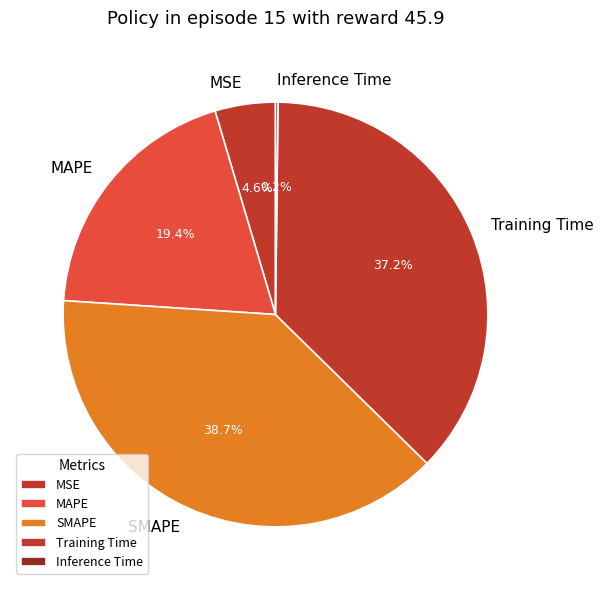

Which category has the biggest portion of the pie?

SMAPE